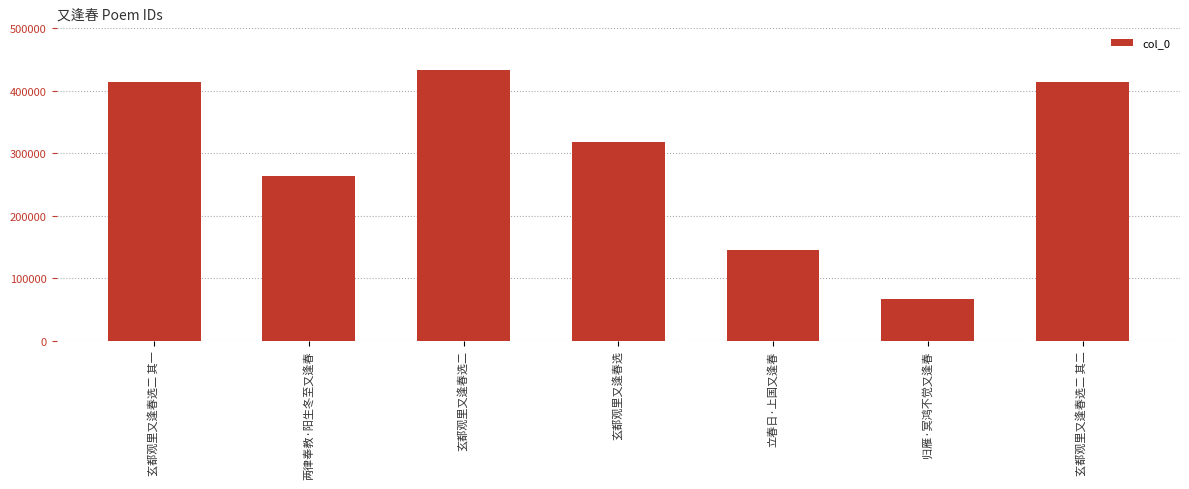

What is the maximum value shown in the chart?

432736